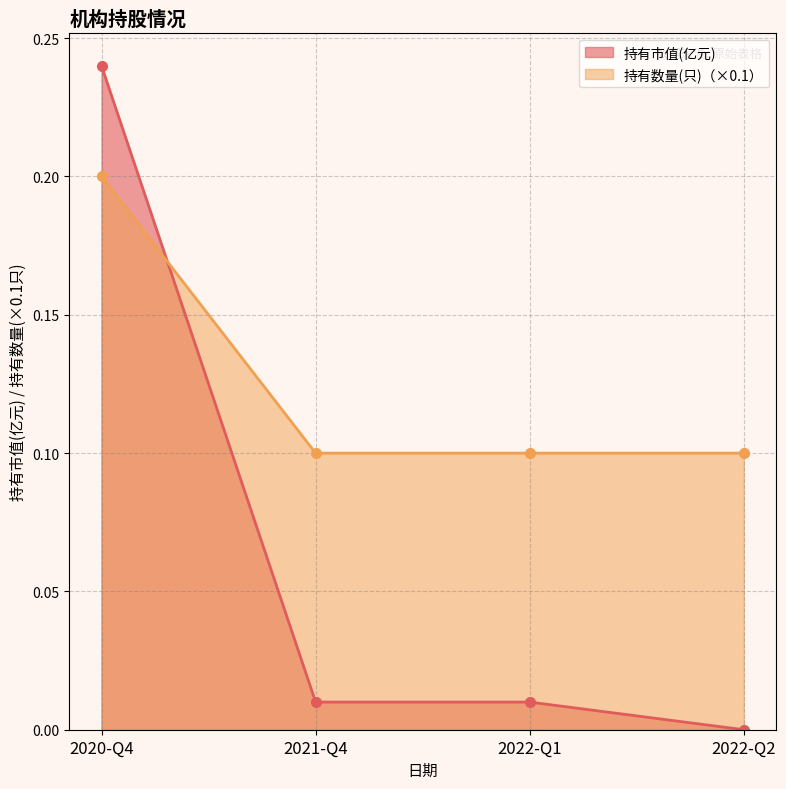

At which label does 持有数量(只) reach its peak?

2020-Q4